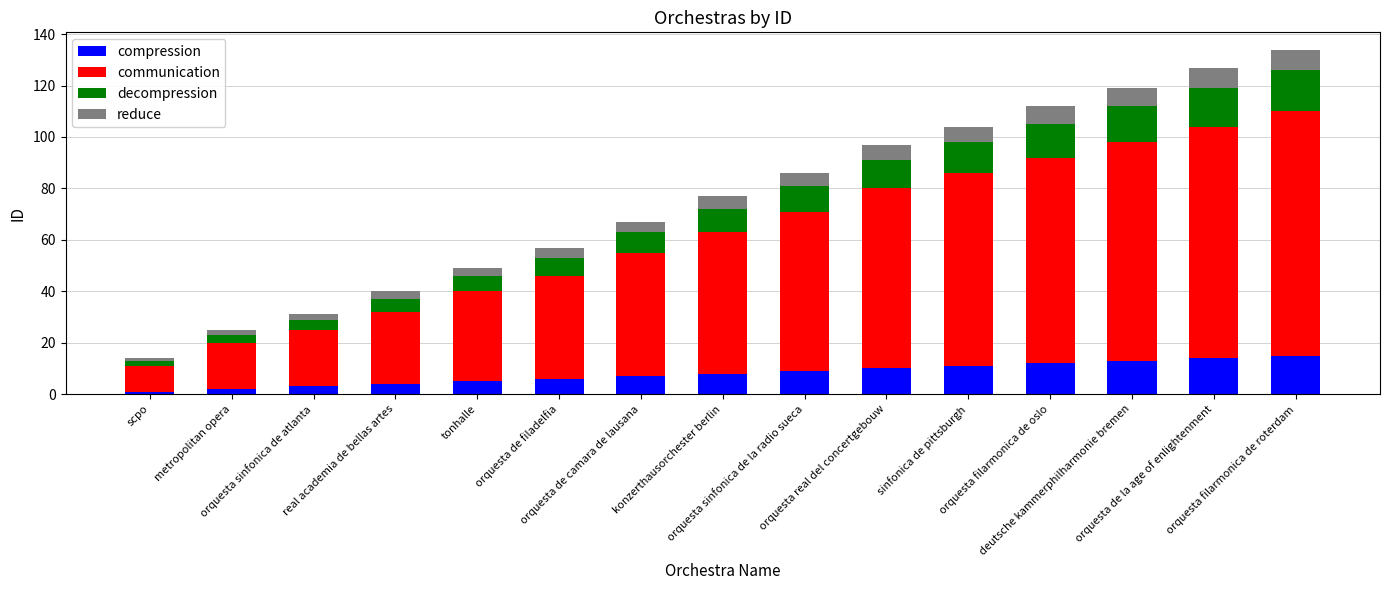

What is the maximum value for compression?

15